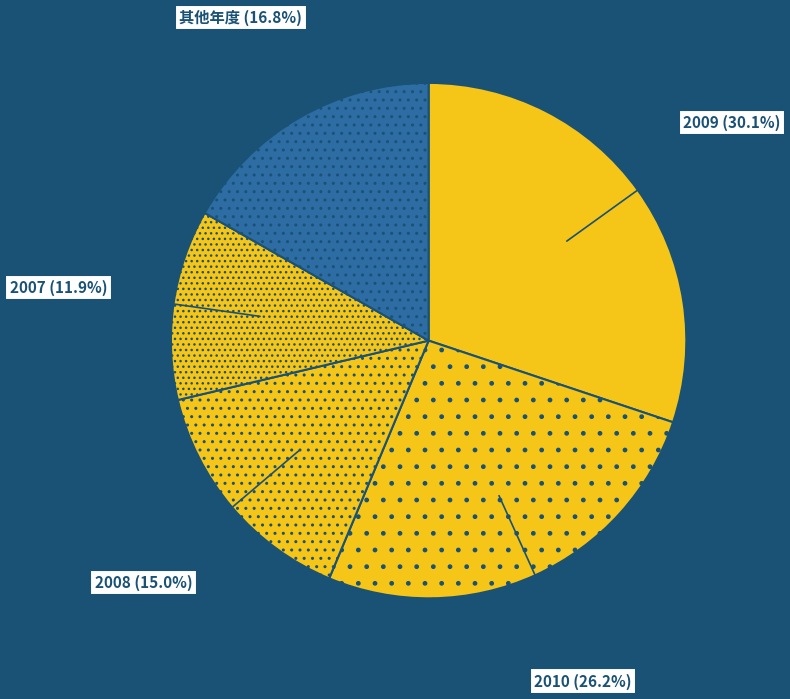

To the nearest percent, what portion does 2010 represent?

26%